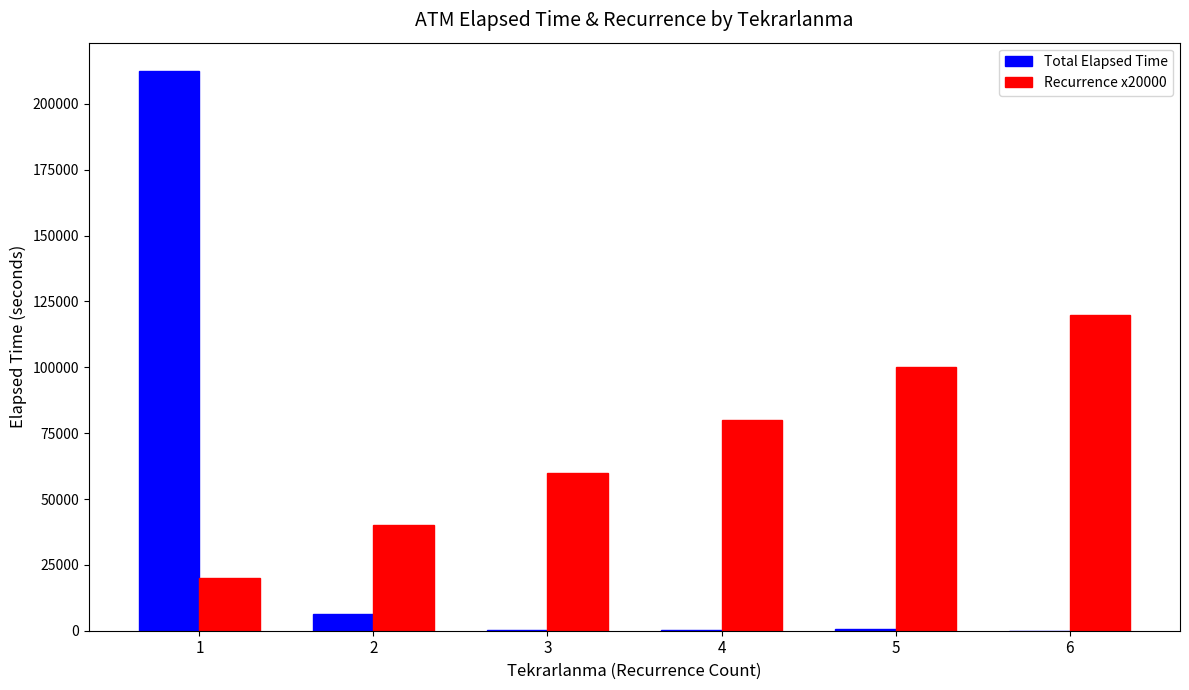

Is the value of Total Elapsed Time at 3 greater than the value of Recurrence x20000 at 3?

No